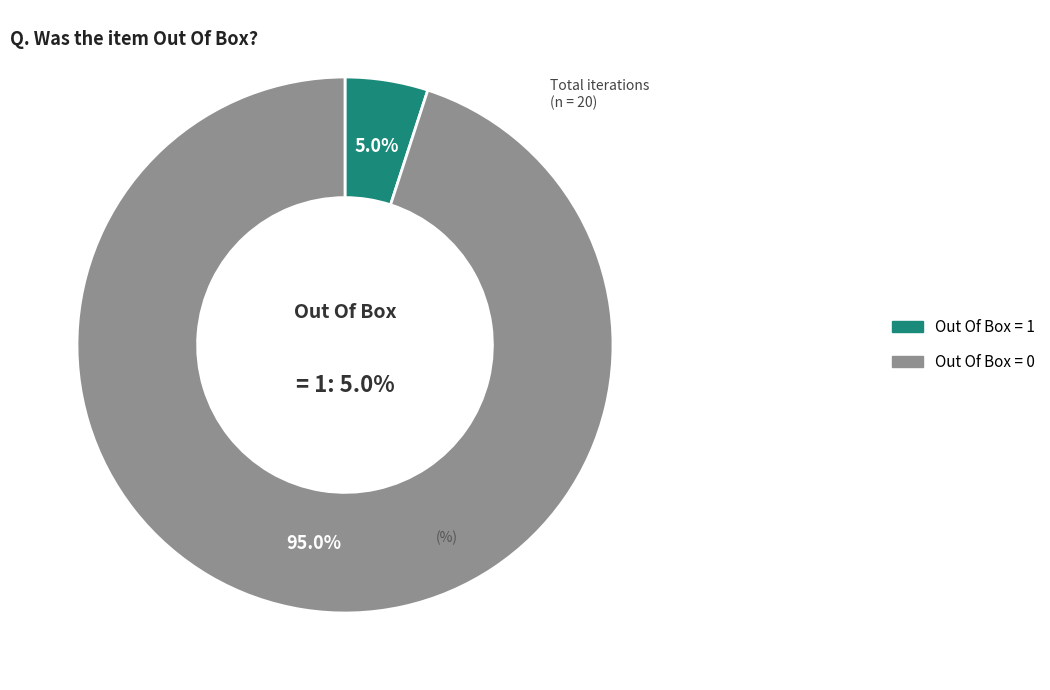

Is it true that Out Of Box = 0 is 99% of the pie?

False